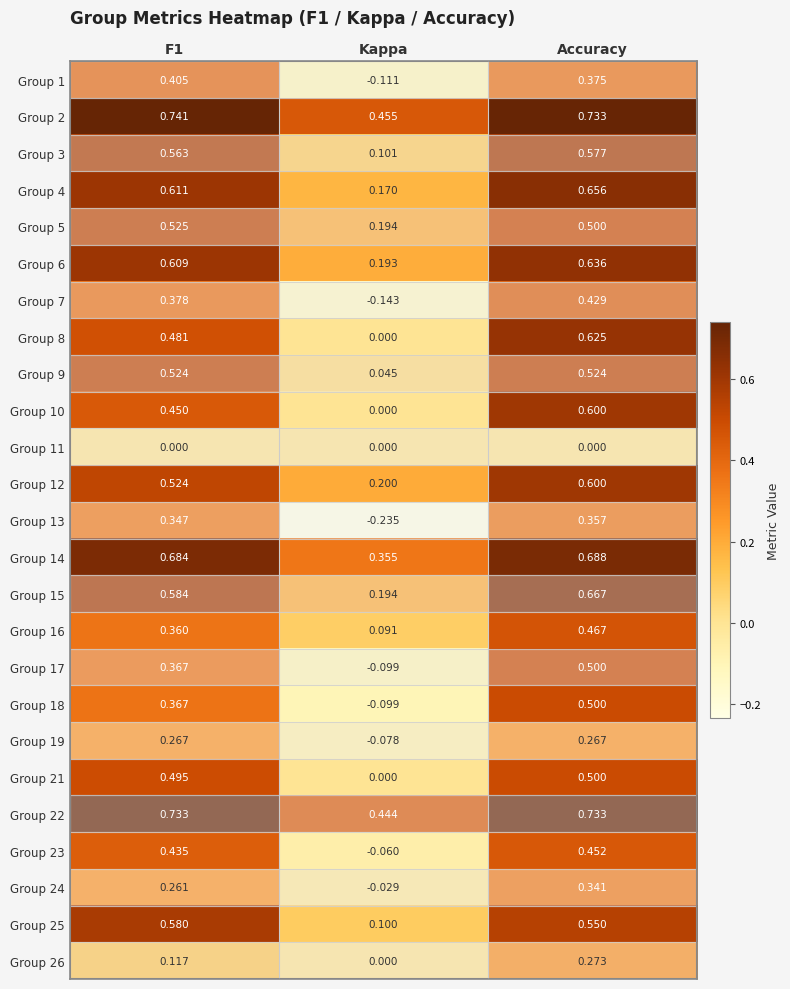

Where is Group 23 nearest to the value 0?

Kappa